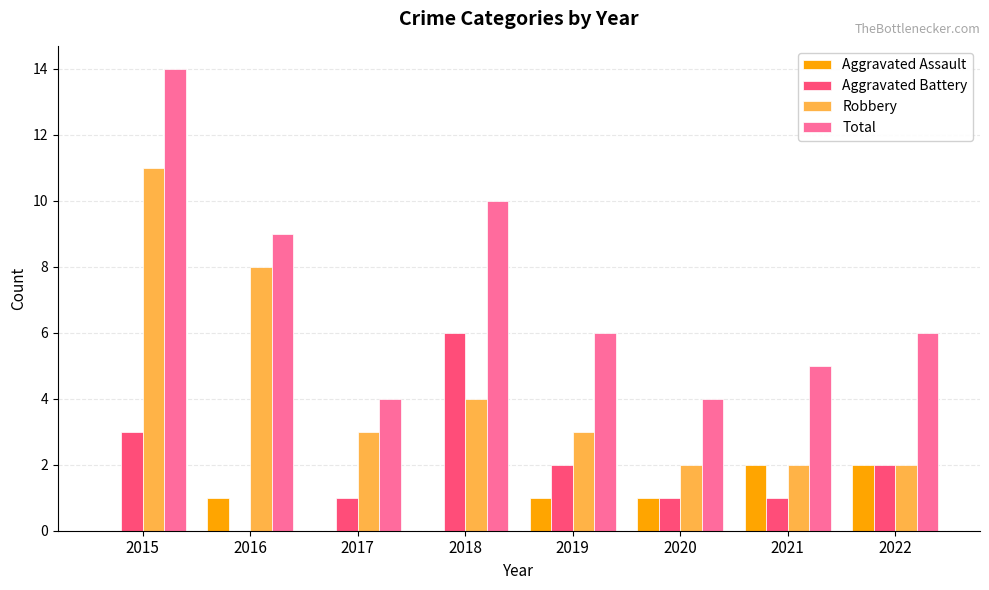

Between 2015 and 2022, which series saw the biggest shift?

Robbery